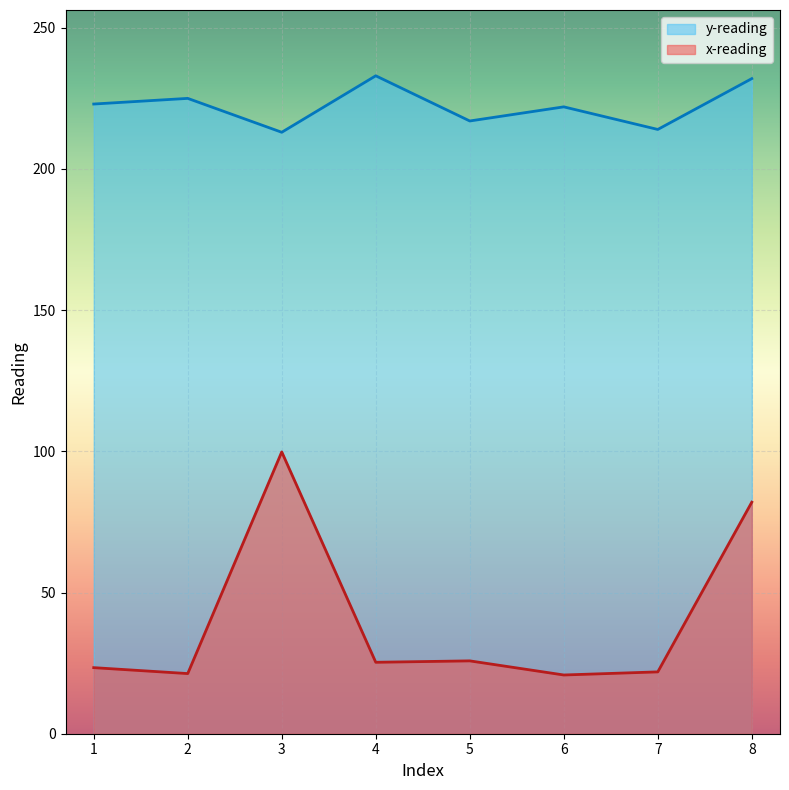

How many lines are shown in the chart?

2